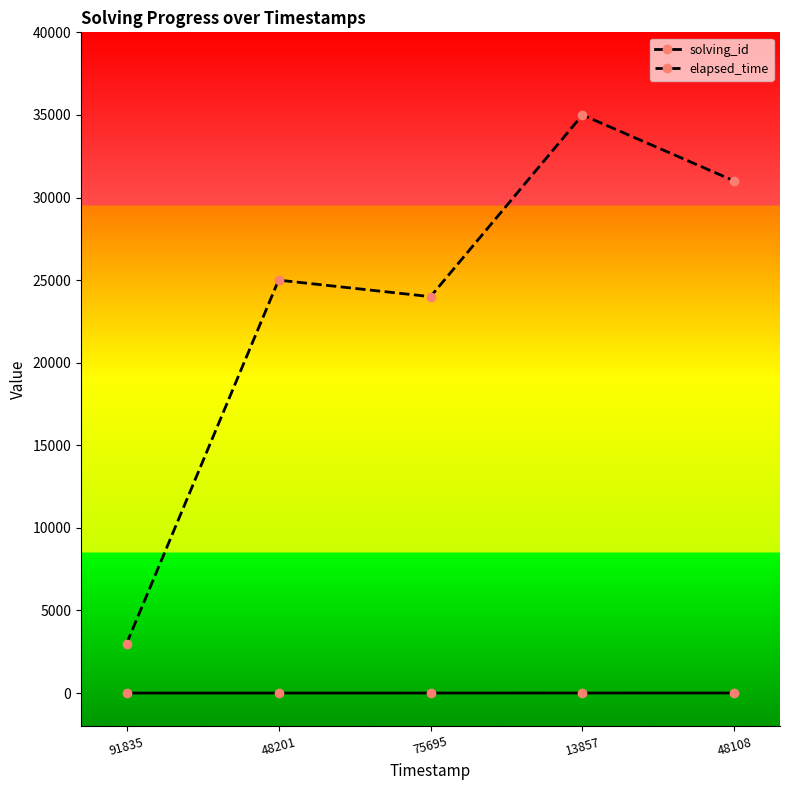

What is the difference between the maximum and second lowest values in the solving_id series?

3